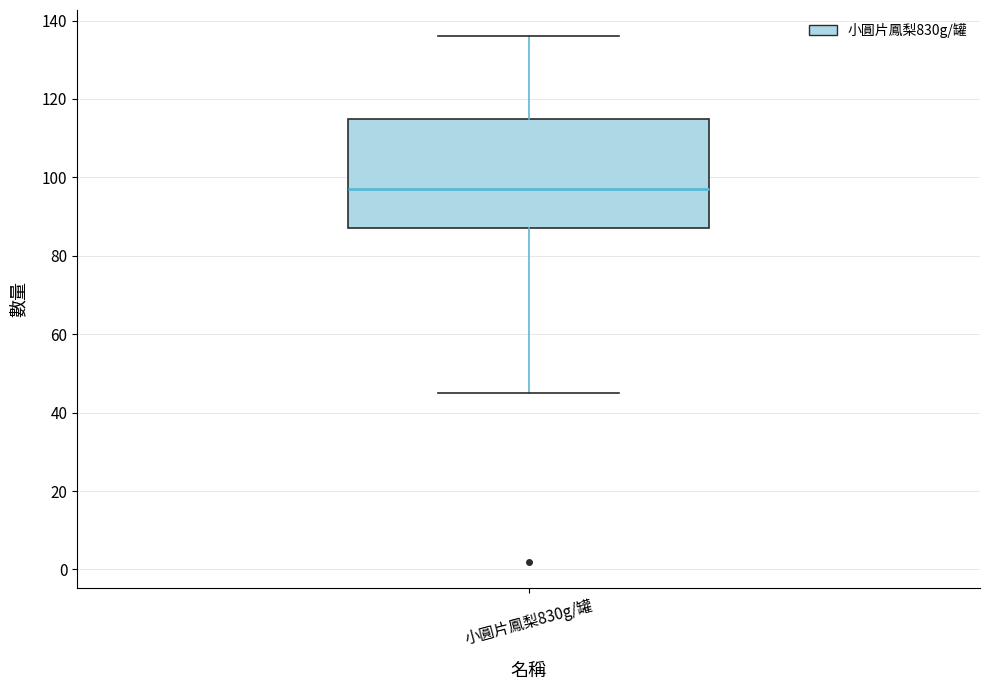

Read this box plot against the y-axis: the position of the median line, the range covered by the box, and the ends of both whiskers. The values are not printed on the chart, so give them approximately, as read against the axis.

median 98, box 88 to 116, whiskers 46 to 136